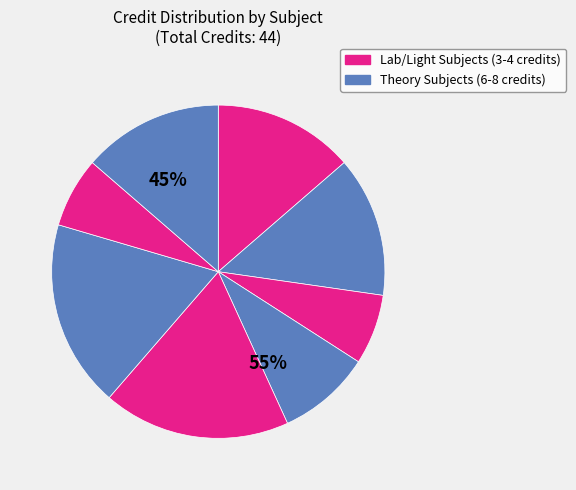

Is there a majority slice in this chart?

No